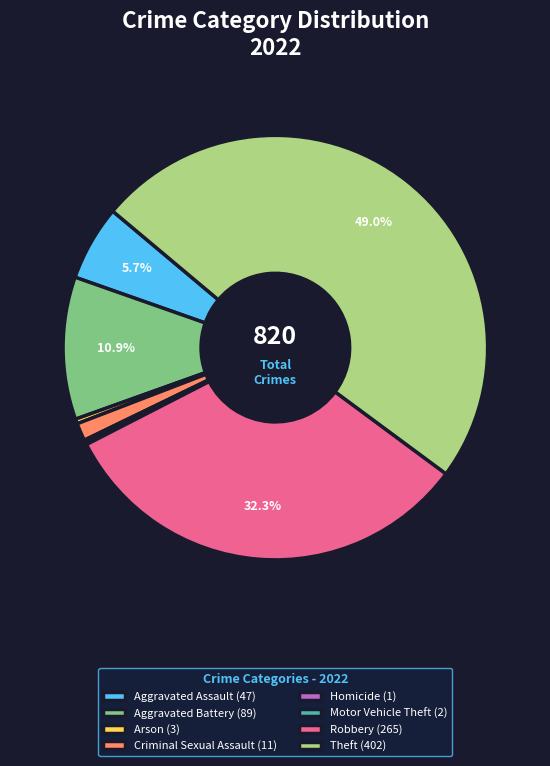

Combined, do Aggravated Battery (89) and Arson (3) account for over 50%?

No